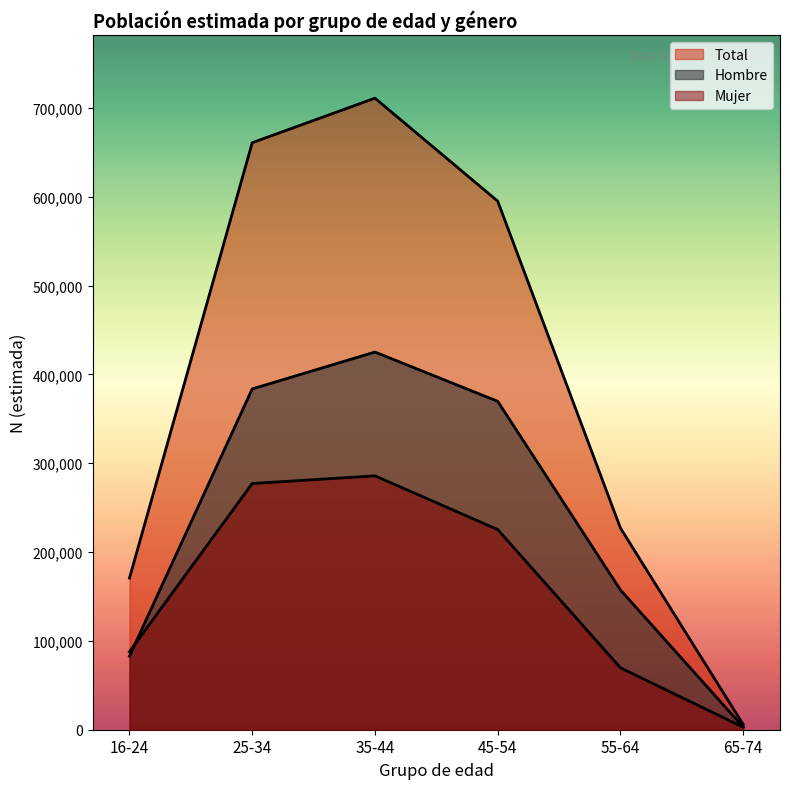

True or false: Total and Hombre cross at least once.

False